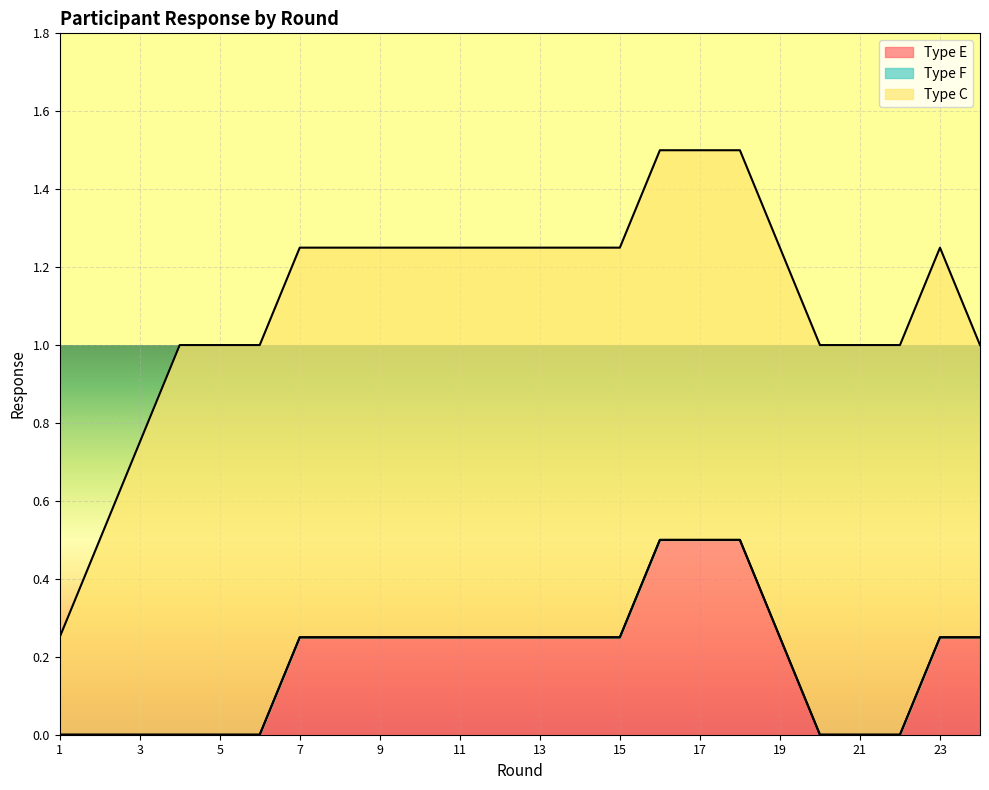

What is the maximum value for Type E?

0.5